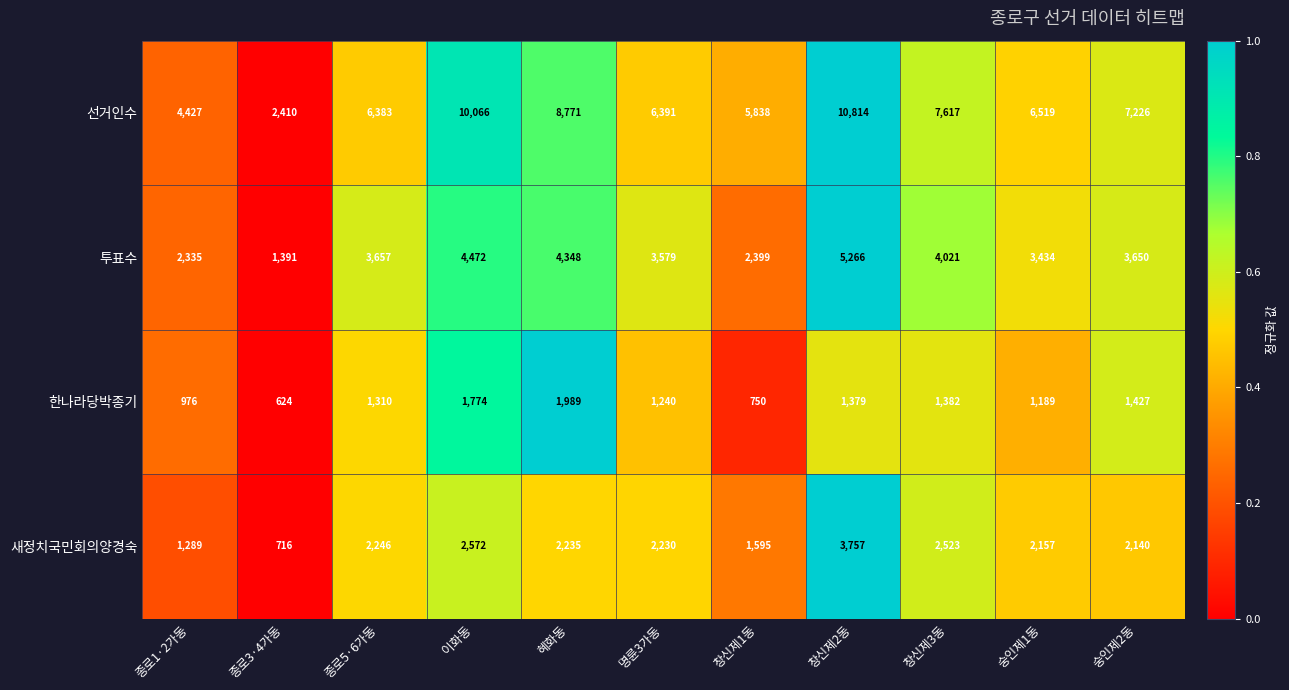

What is the difference between the highest and lowest values at 숭인제2동?

5799